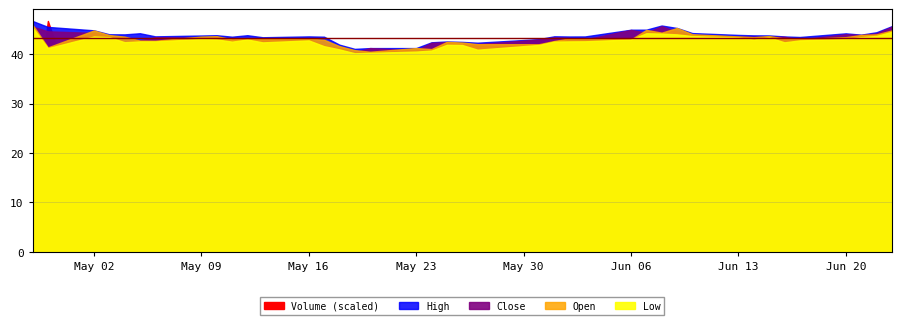

True or false: High has a value of 45.8 at 28.

True